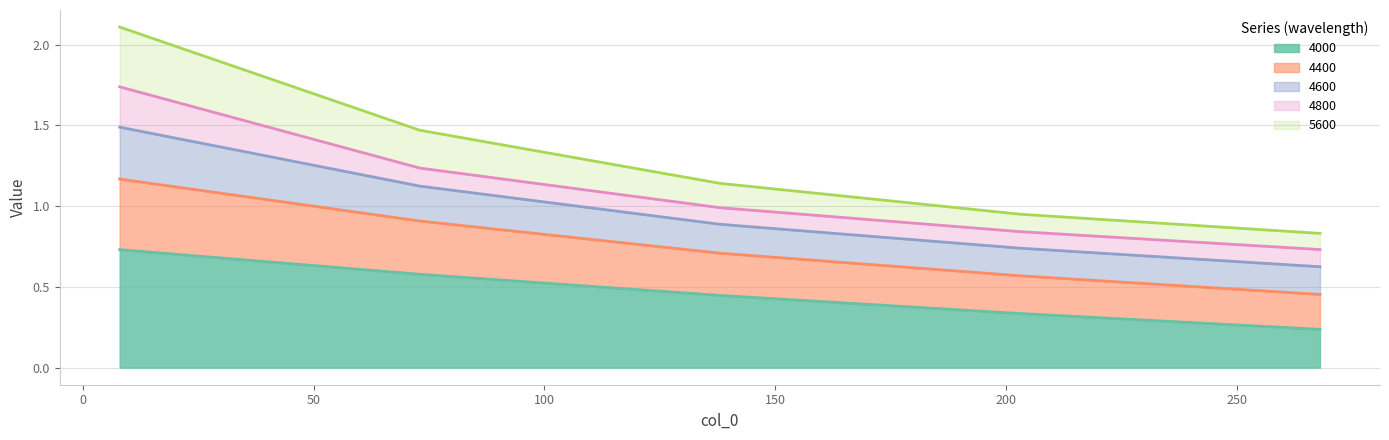

Is the value of 4400 at 203 greater than the value of 5600 at 73?

No